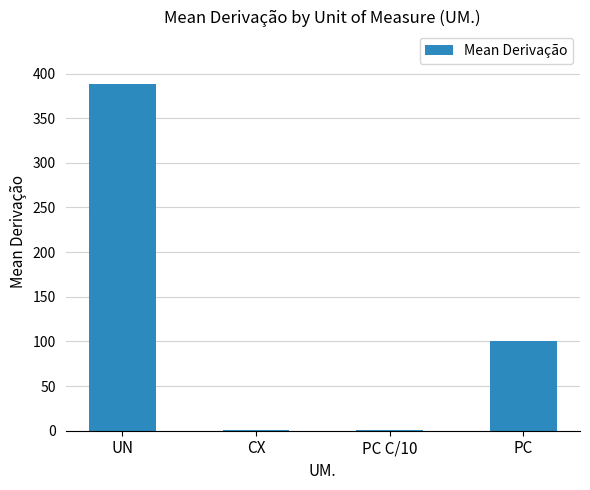

Reading left to right, transcribe all the data shown in this chart.

UN=388.7	CX=1.0	PC C/10=1.0	PC=100.0